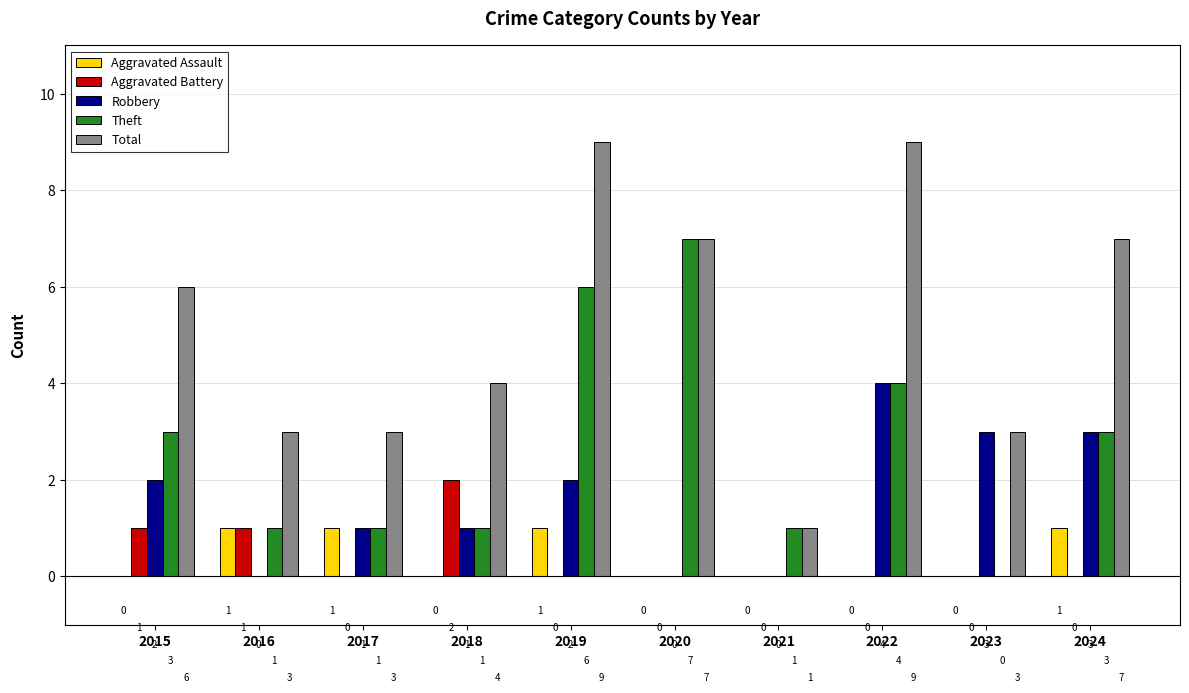

How many series are shown in this chart?

5